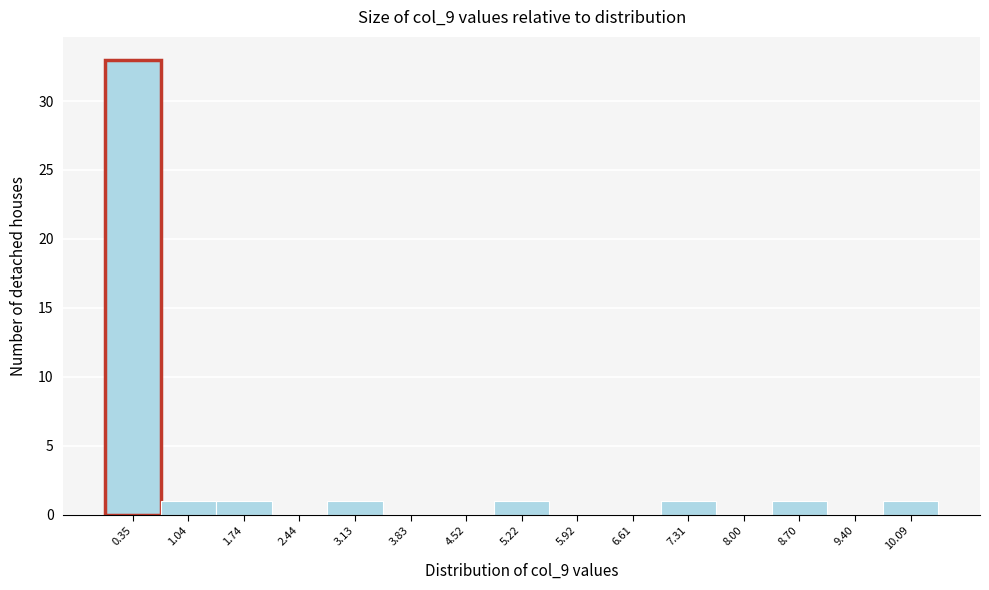

What is the height of the bar covering 0.0 to 0.7 on the x-axis? Neither the bar edges nor the heights are printed on the chart, so give them approximately, as read against the axes.

33